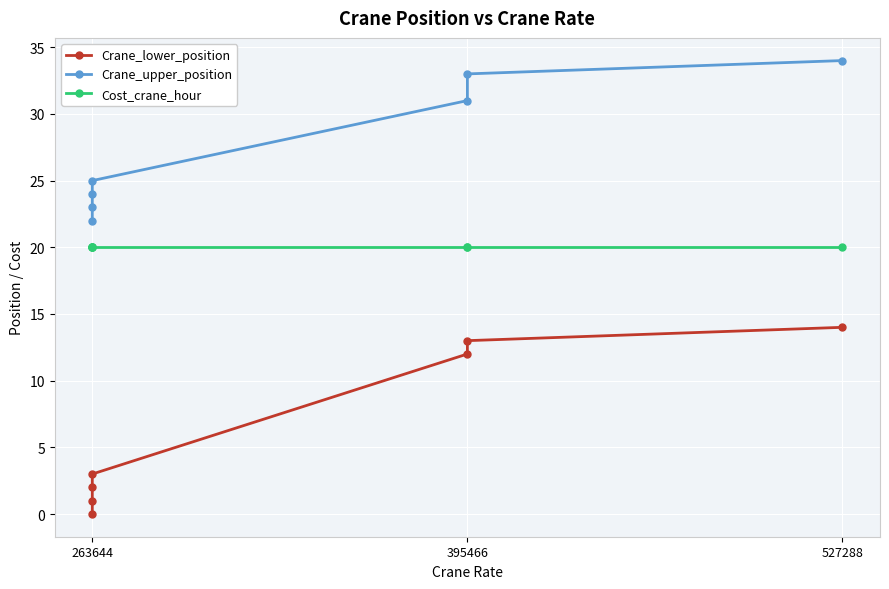

Which series has the largest total across all categories?

Crane_upper_position